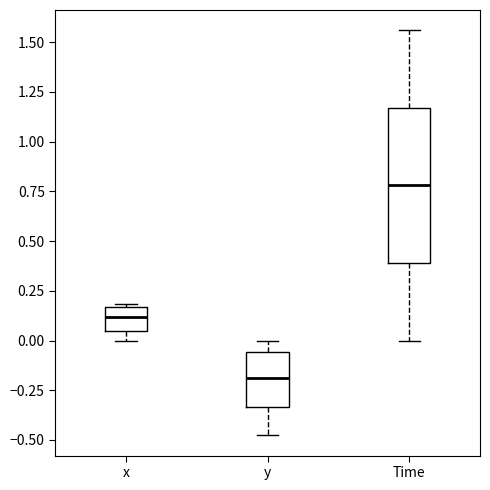

Where does the median line of the box for x sit on the y-axis? The values are not printed on the chart, so give them approximately, as read against the axis.

0.10